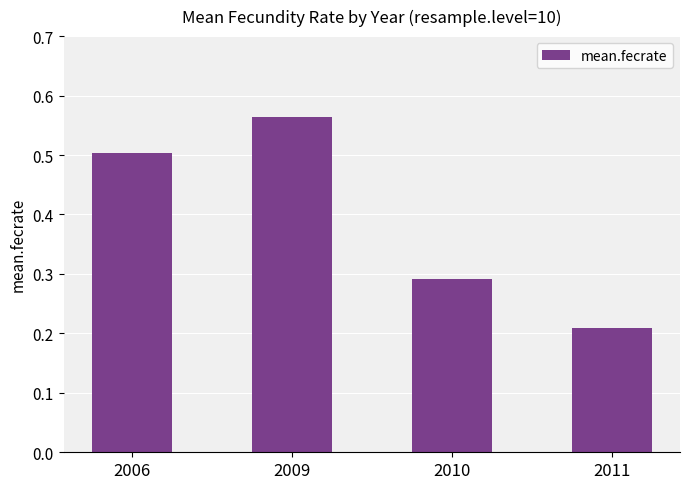

At which category does the chart reach its minimum across all series?

2011